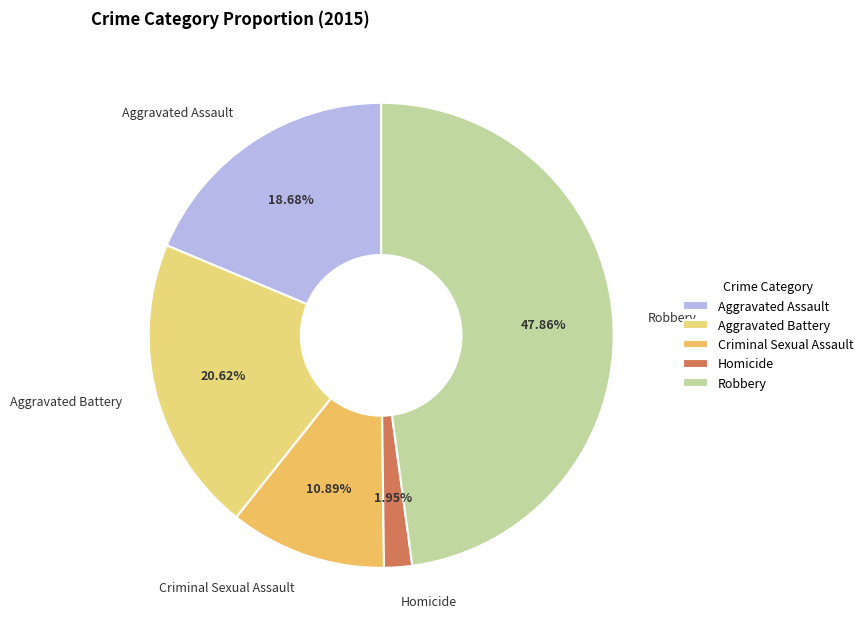

How much of the chart is everything except Criminal Sexual Assault?

89.1%